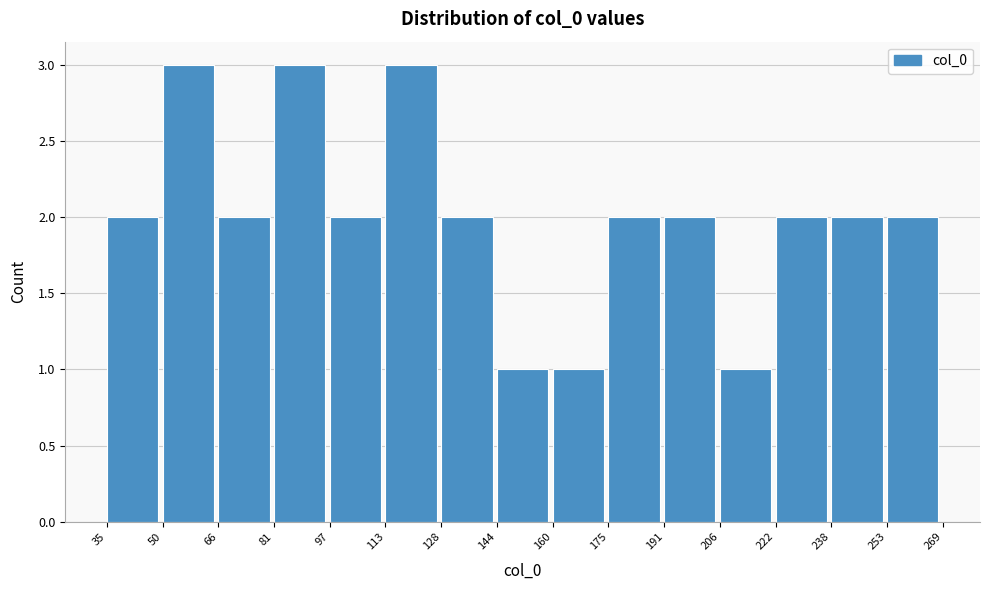

Reading left to right, list every bar in this chart as the range it spans on the x-axis followed by its height. The values are not printed on the chart, so give them approximately, as read against the axis.

35 to 50: 2
50 to 66: 3
66 to 81: 2
81 to 97: 3
97 to 113: 2
113 to 128: 3
128 to 144: 2
144 to 160: 1
160 to 175: 1
175 to 191: 2
191 to 206: 2
206 to 222: 1
222 to 238: 2
238 to 253: 2
253 to 269: 2